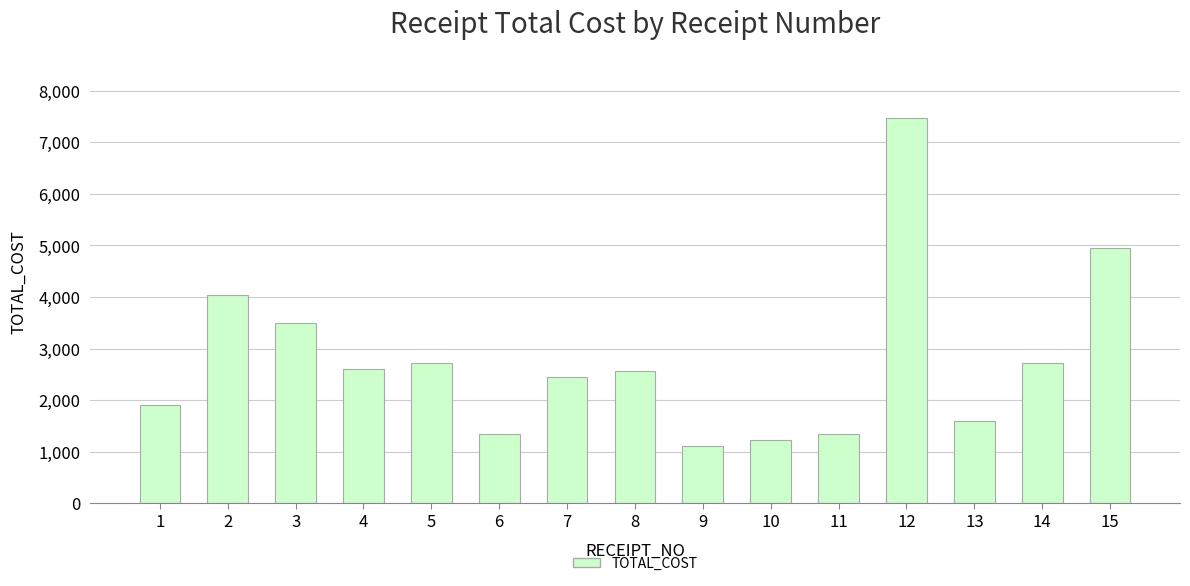

What is the difference between the second highest and minimum values?

3832